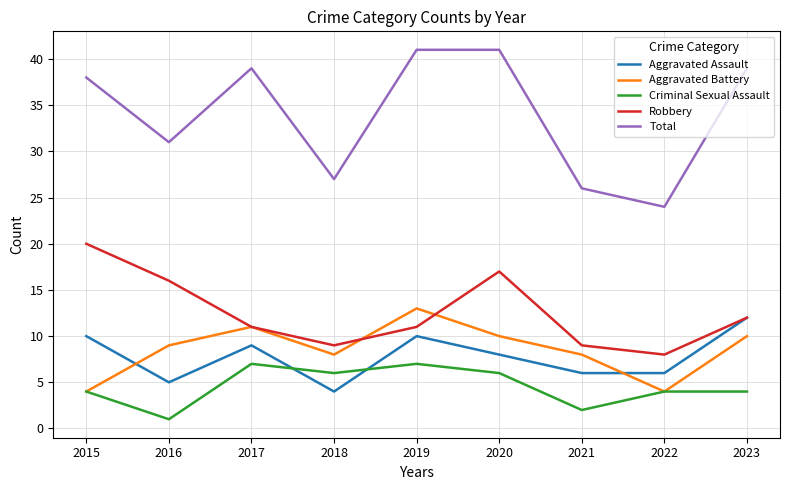

Which series has the widest spread of values?

Total